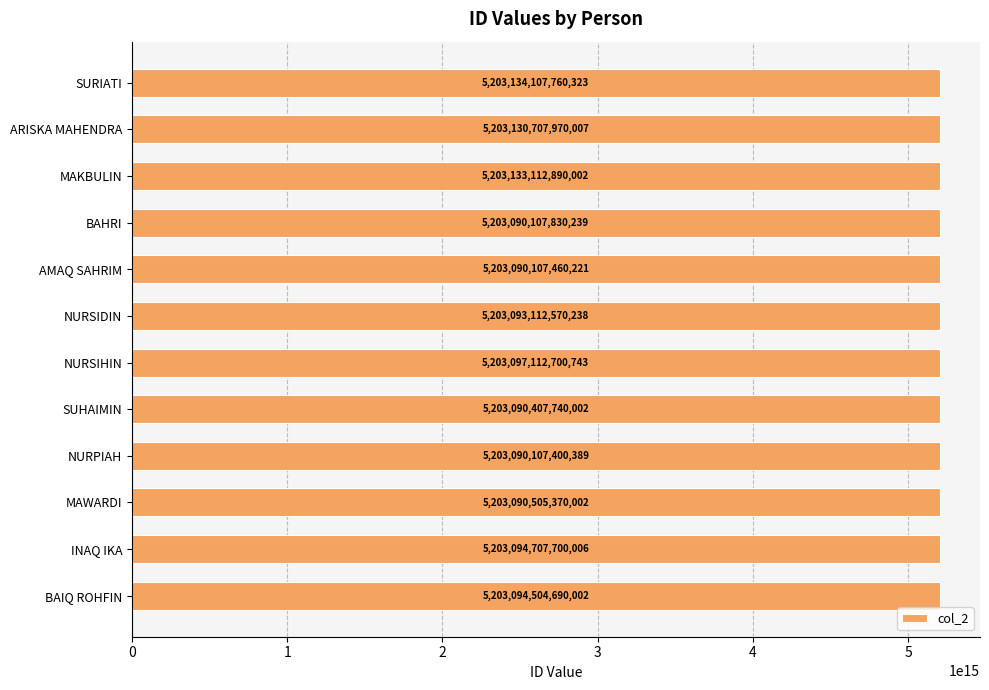

List the labels in order of value, largest first.

SURIATI, MAKBULIN, ARISKA MAHENDRA, NURSIHIN, INAQ IKA, BAIQ ROHFIN, NURSIDIN, MAWARDI, SUHAIMIN, BAHRI, AMAQ SAHRIM, NURPIAH